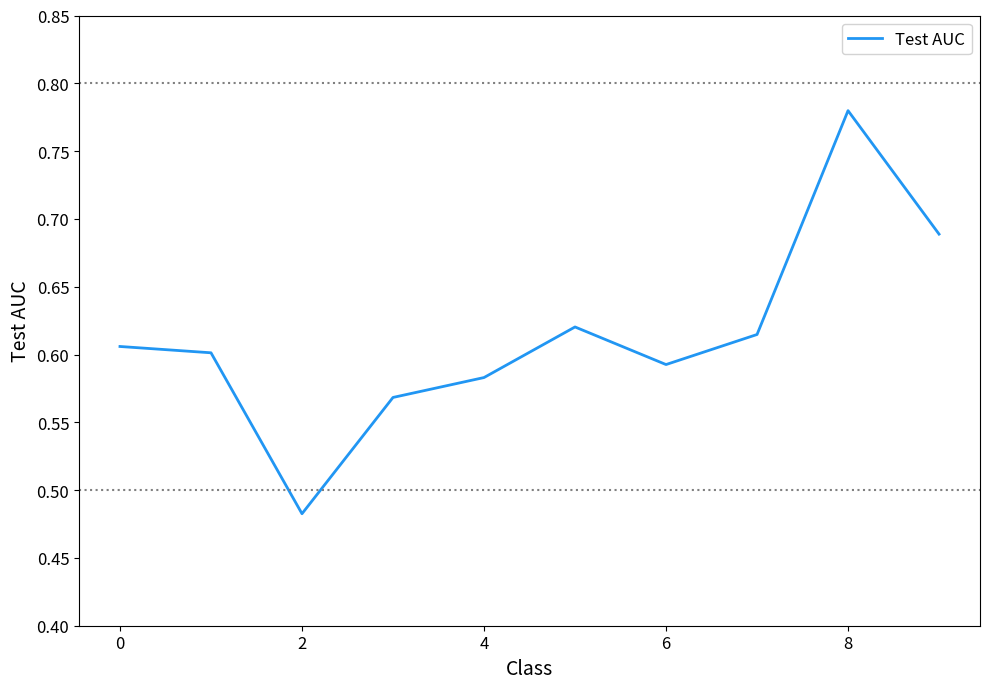

What is the sum of all values?

6.1